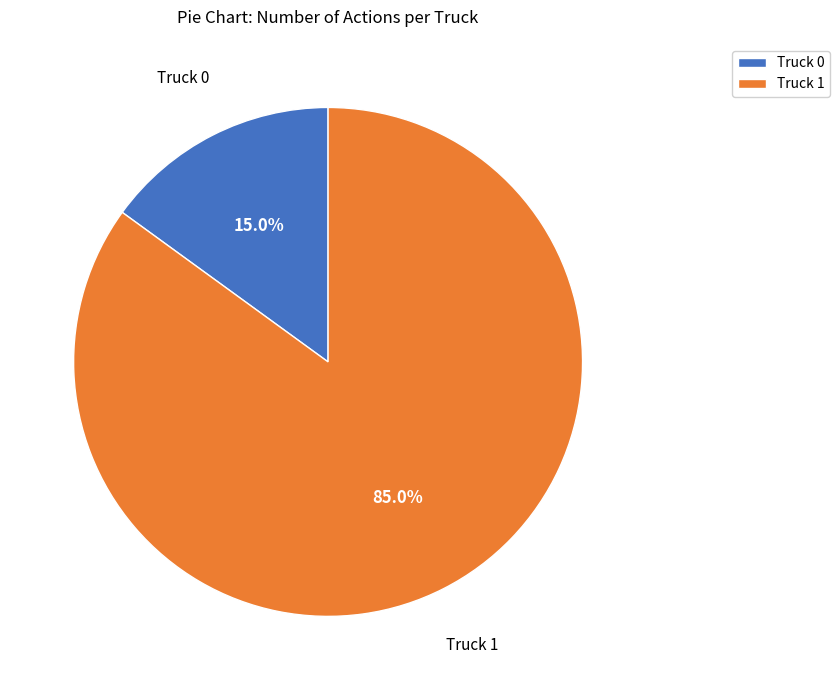

Approximately how many times larger is the value at Truck 1 compared to Truck 0?

5.7